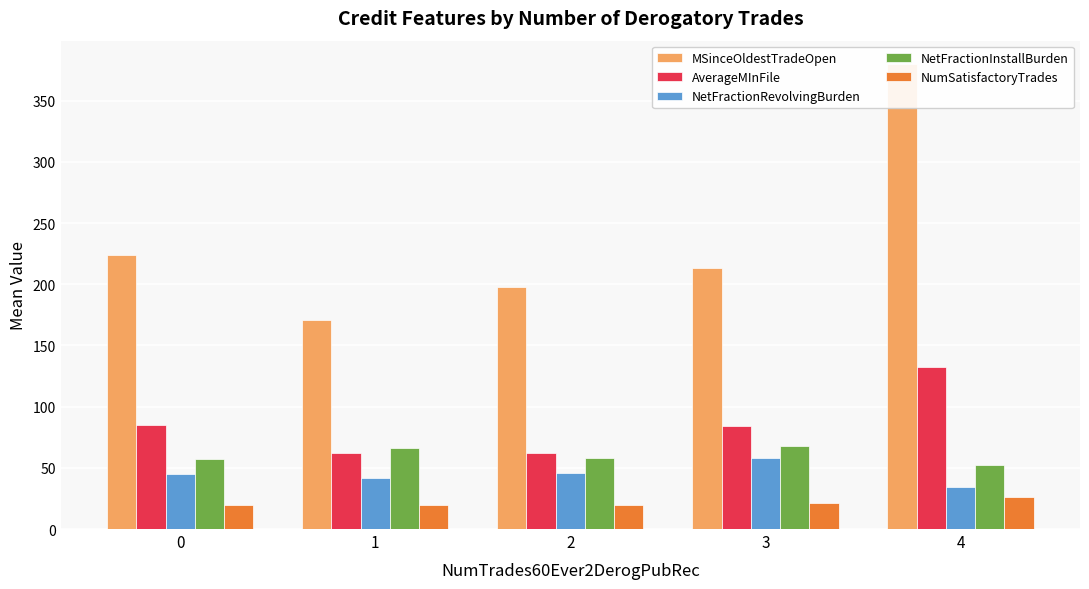

Which category has the highest value across all series?

4